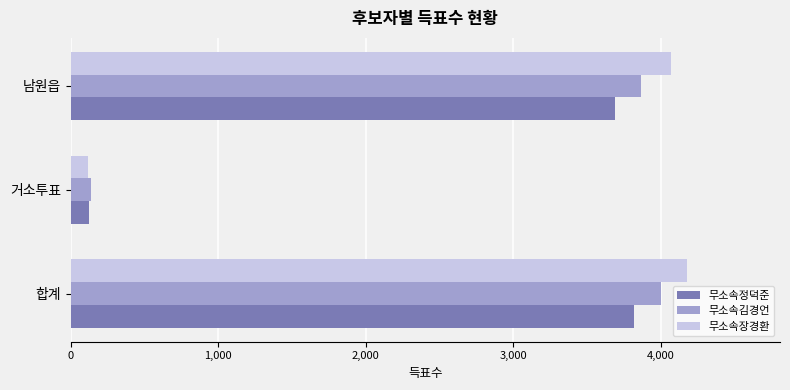

Where is 무소속장경환 nearest to the value 2149?

남원읍